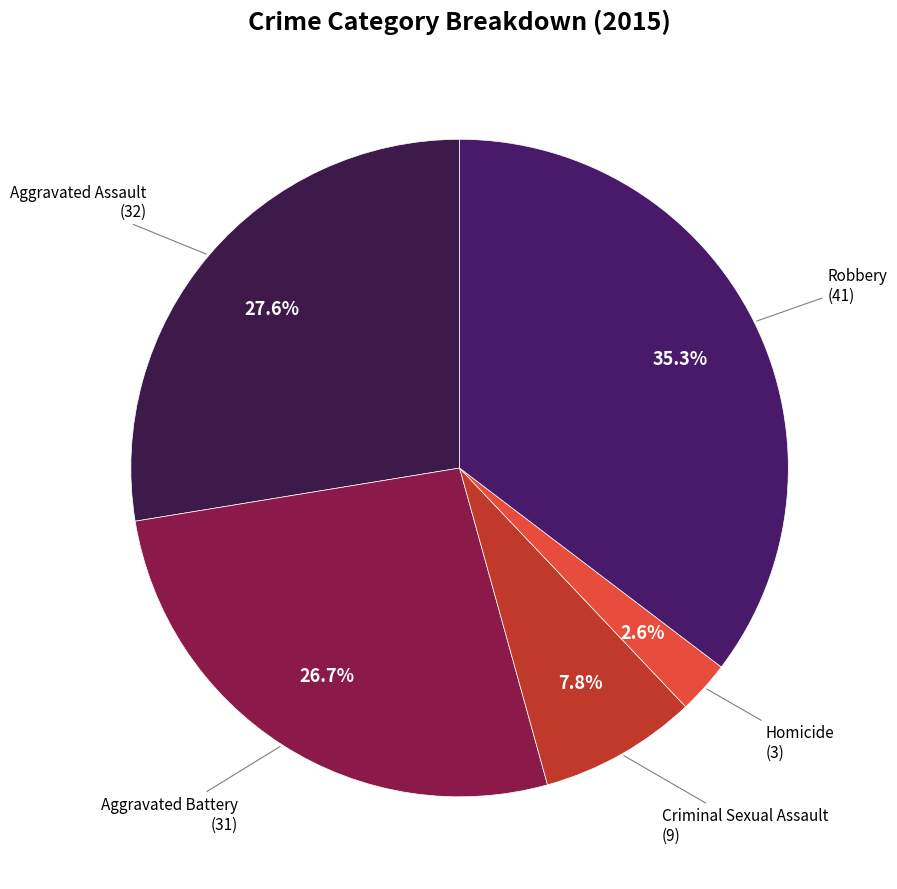

Which slice is the largest?

Robbery